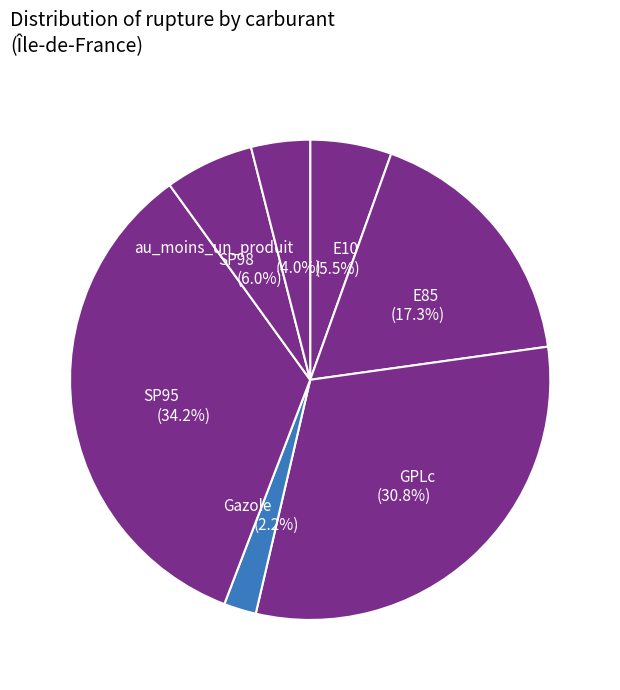

To the nearest percent, what is the average slice percentage?

14%